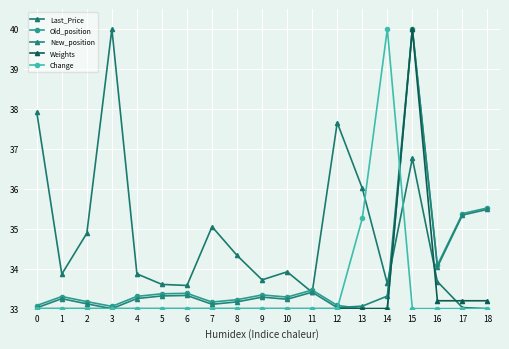

Rank the categories by Old_position value from lowest to highest.

13, 14, 3, 0, 12, 7, 2, 8, 10, 1, 4, 9, 5, 6, 11, 16, 17, 18, 15